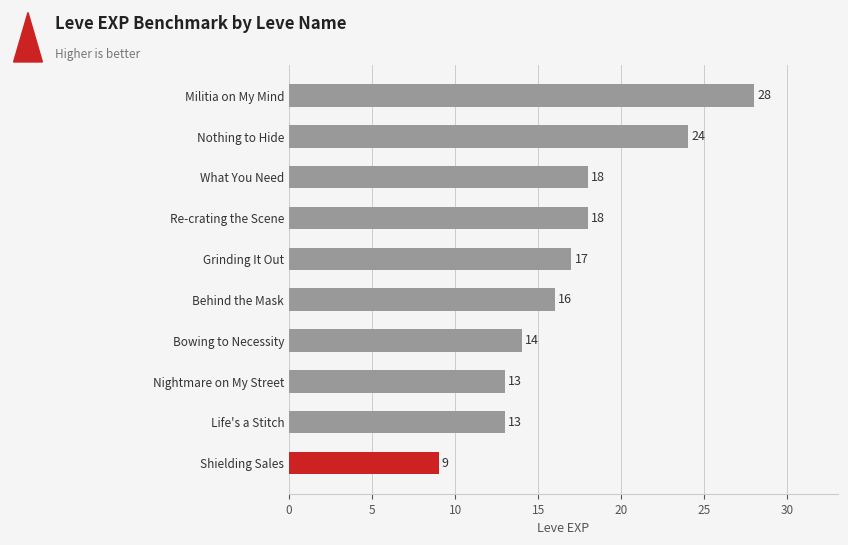

What is the label of the 7th bar from the top?

Bowing to Necessity